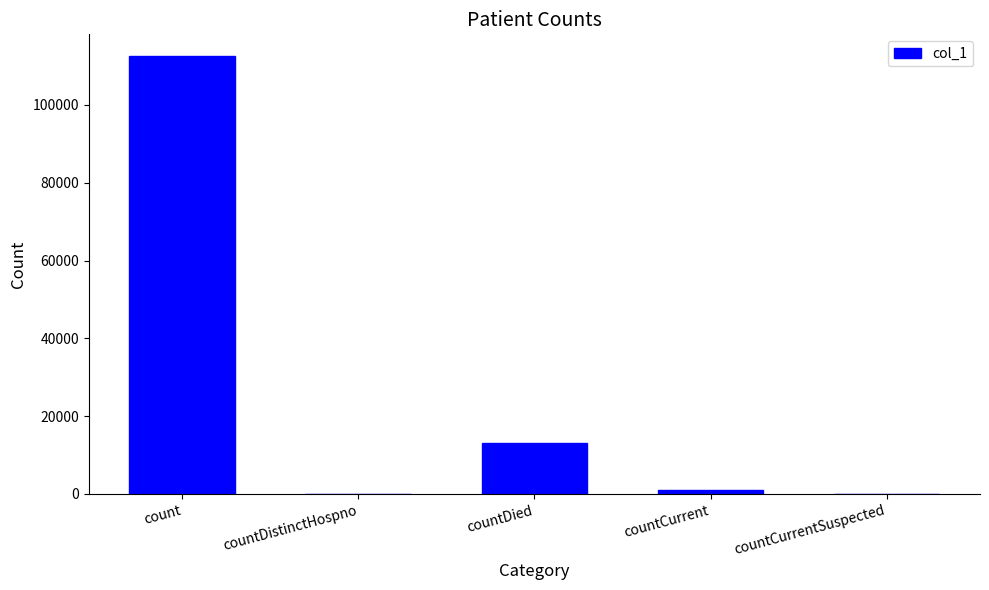

What is the maximum value shown in the chart?

112525